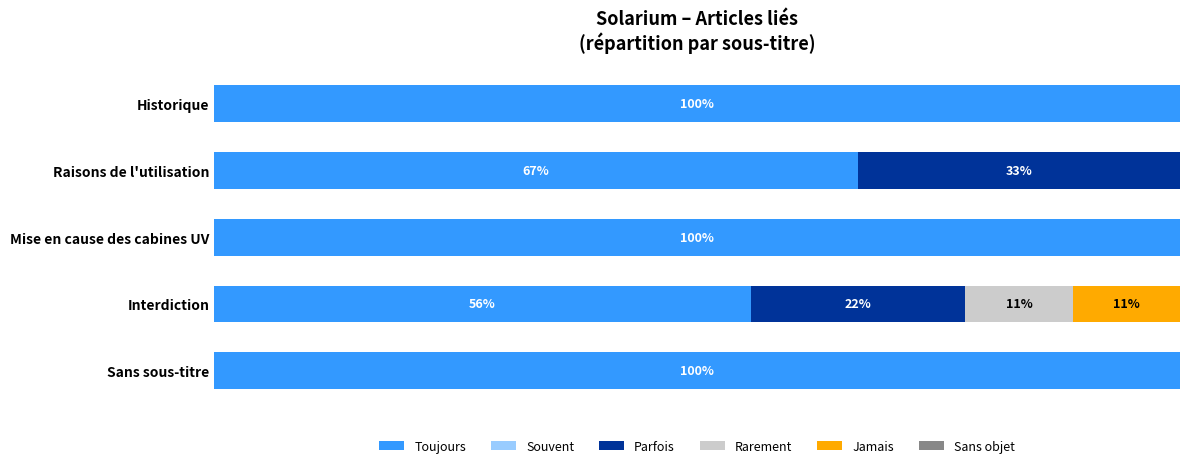

What is the difference between the maximum and minimum values in the Jamais series?

11.1